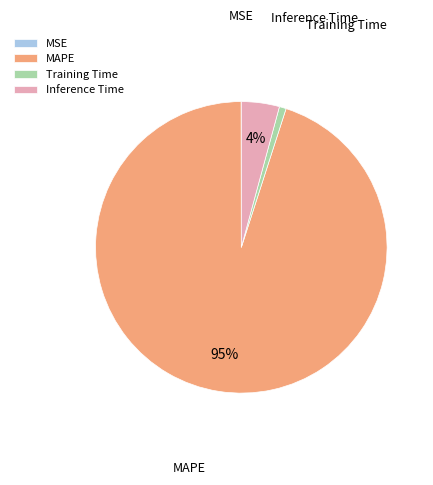

Which has a higher value, MAPE or Training Time?

MAPE